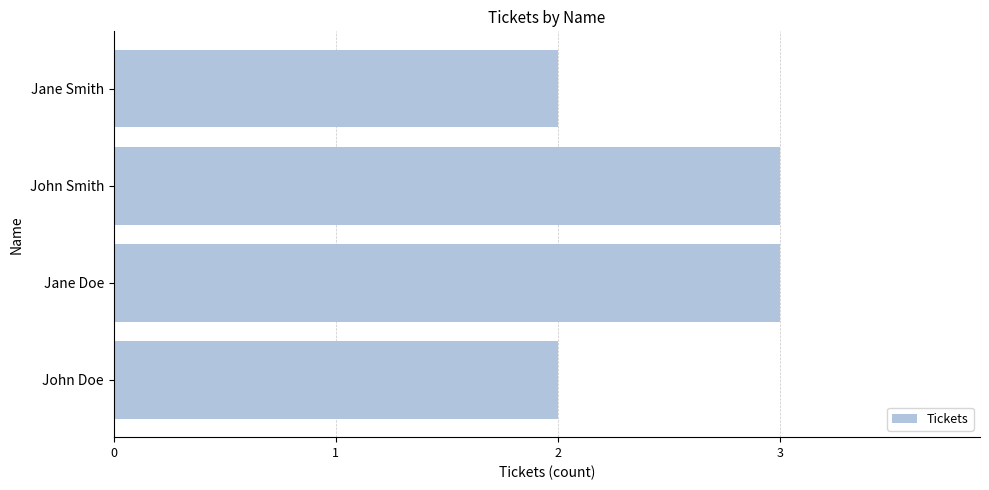

The value at John Doe is 2. True or false?

True